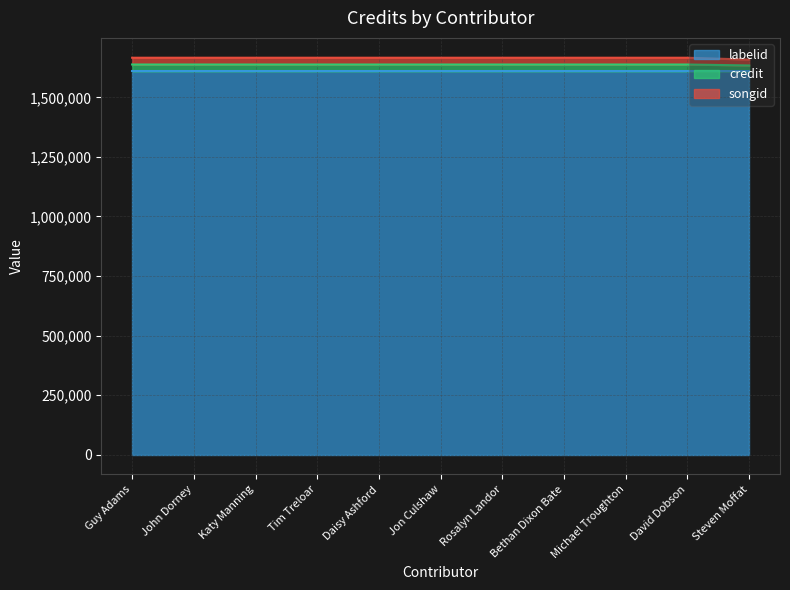

Does the chart display data point markers on the line(s)?

No